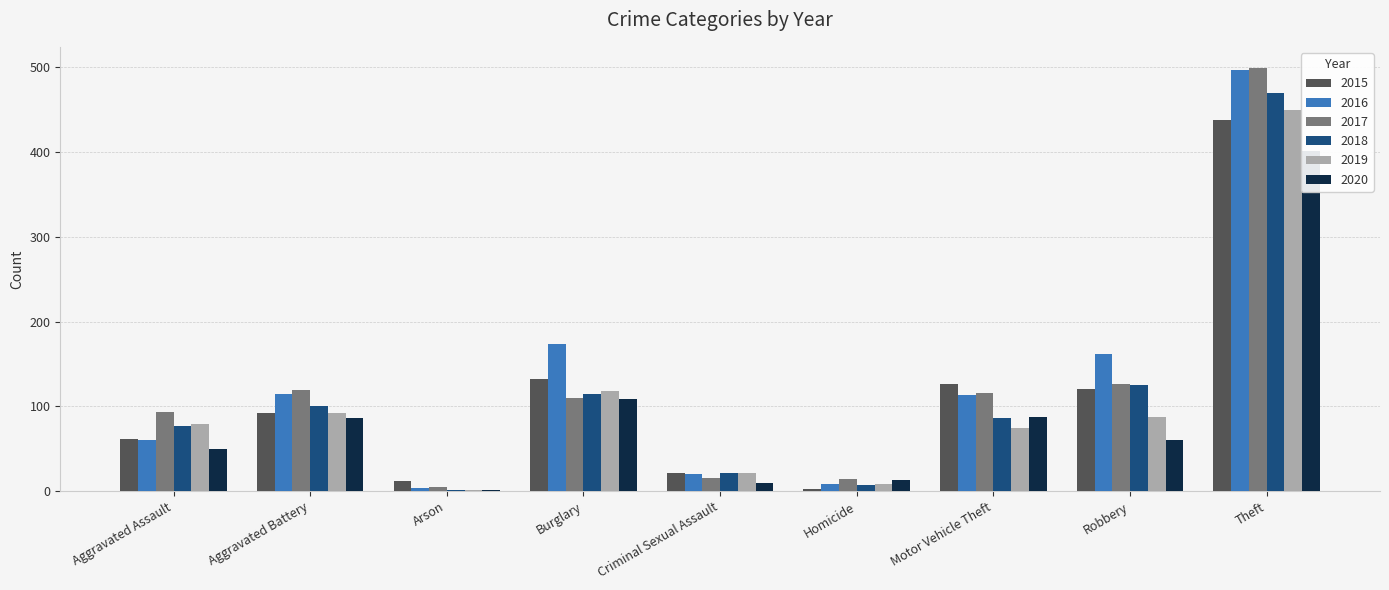

How many data points in 2015 are above 92?

4